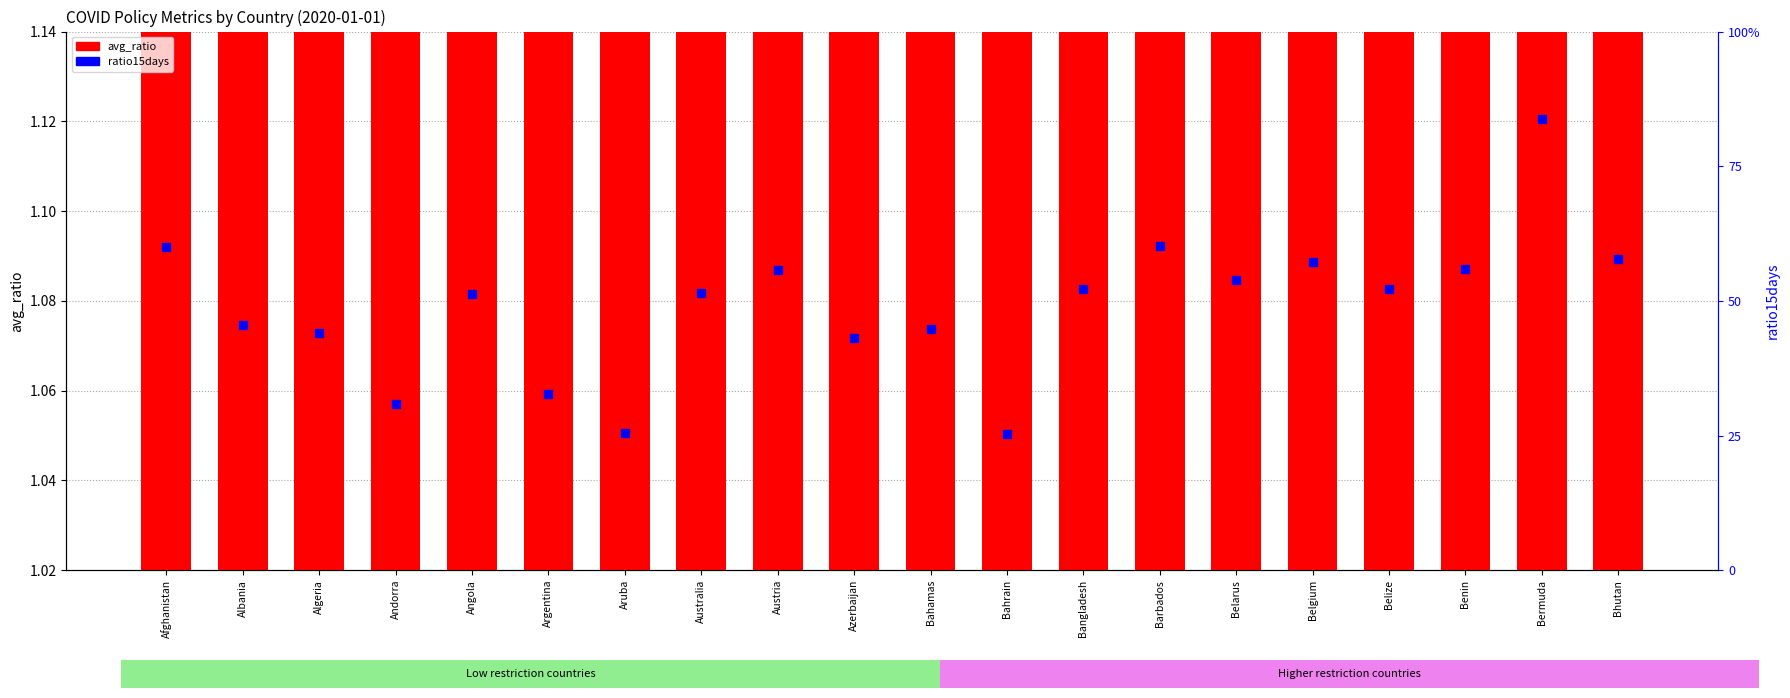

Which series has the widest spread of Y values?

ratio15days